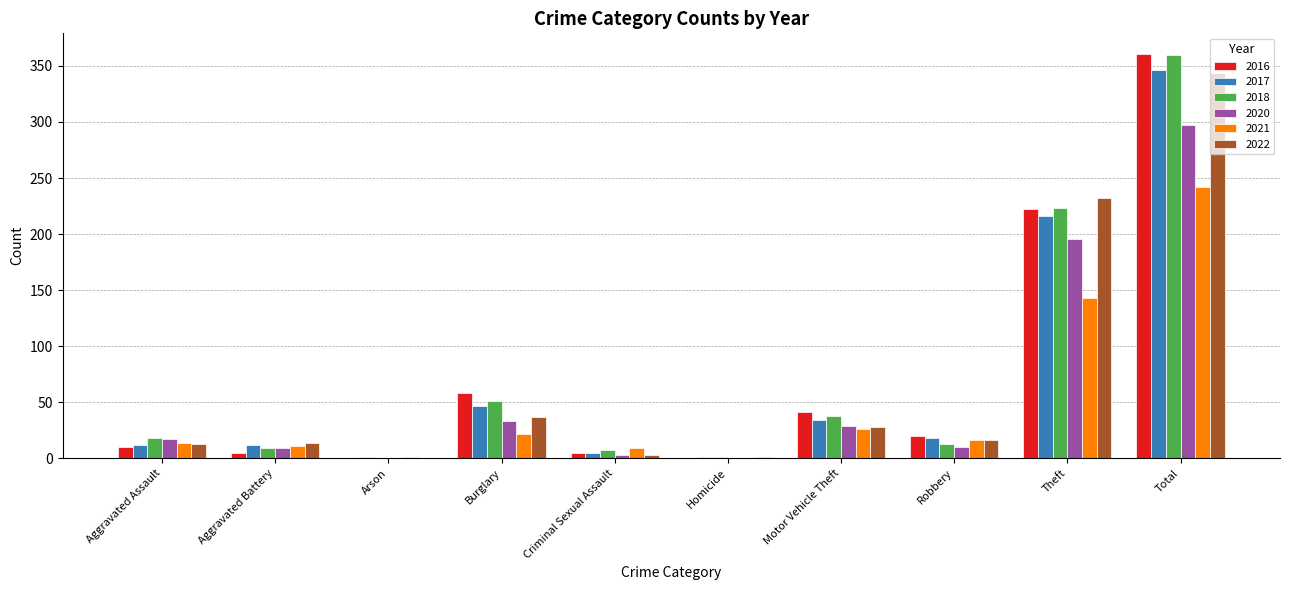

Is it true that 2022 equals 344 at Total?

True